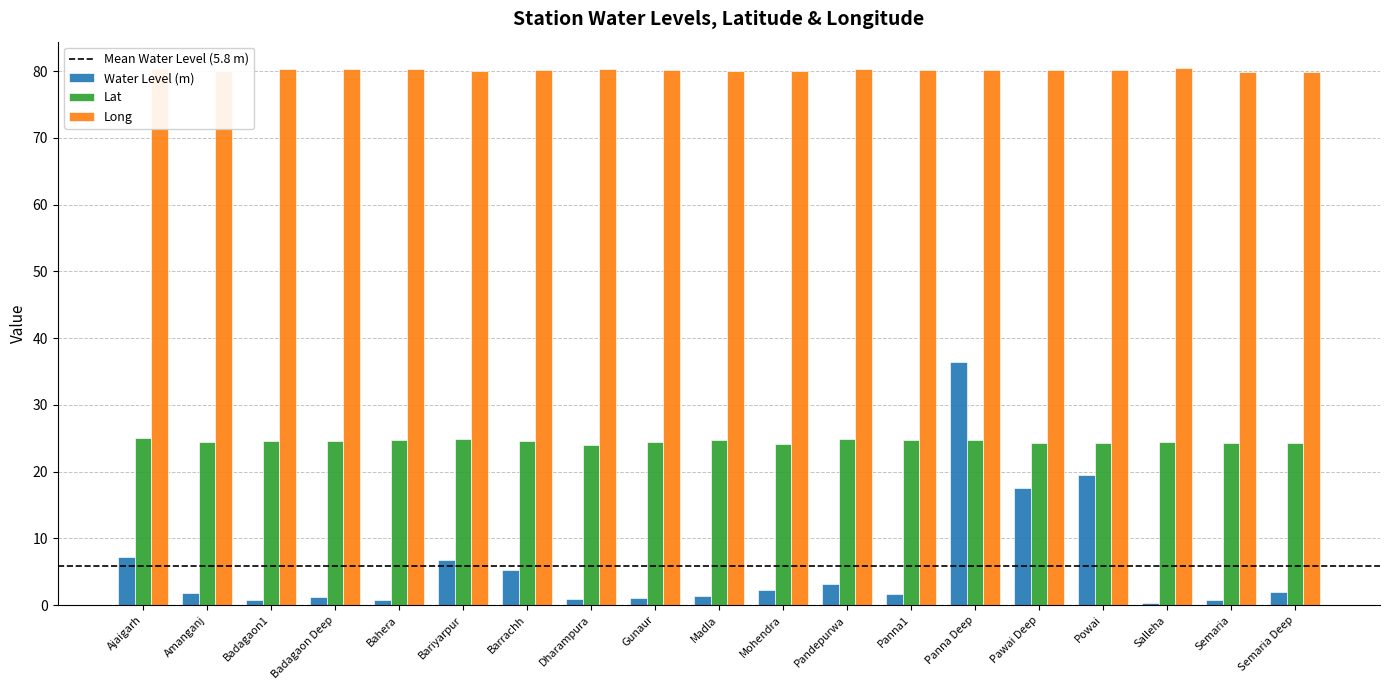

Read the Long value at Badagaon1.

80.3